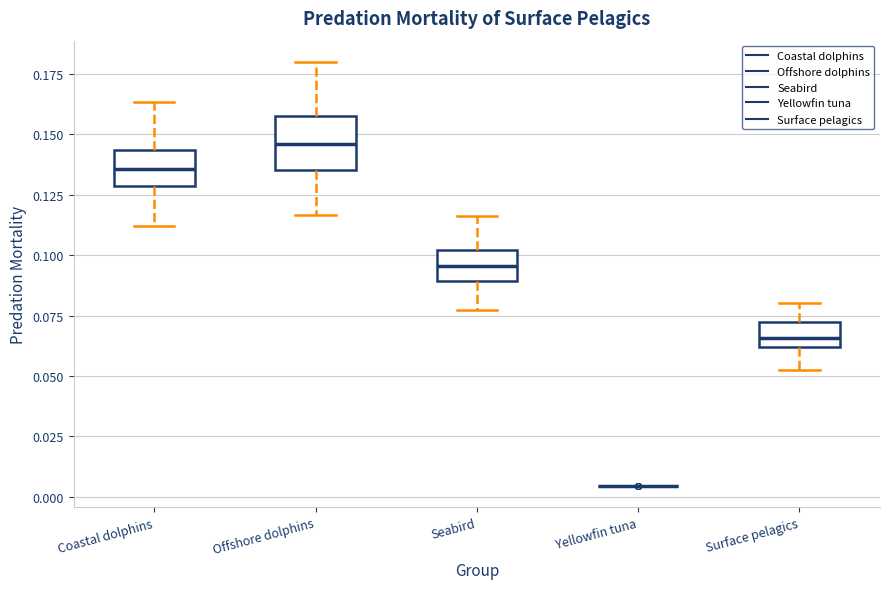

Reading left to right, transcribe this box plot: for each box, give where its median line is, the range the box spans, and where its two whiskers end, as read against the y-axis. The values are not printed on the chart, so give them approximately, as read against the axis.

Coastal dolphins: median 0.135, box 0.130 to 0.145, whiskers 0.110 to 0.165
Offshore dolphins: median 0.145, box 0.135 to 0.155, whiskers 0.115 to 0.180
Seabird: median 0.095, box 0.090 to 0.100, whiskers 0.075 to 0.115
Yellowfin tuna: box collapsed to a line at 0.005, whiskers 0.005 to 0.005
Surface pelagics: median 0.065, box 0.060 to 0.070, whiskers 0.055 to 0.080